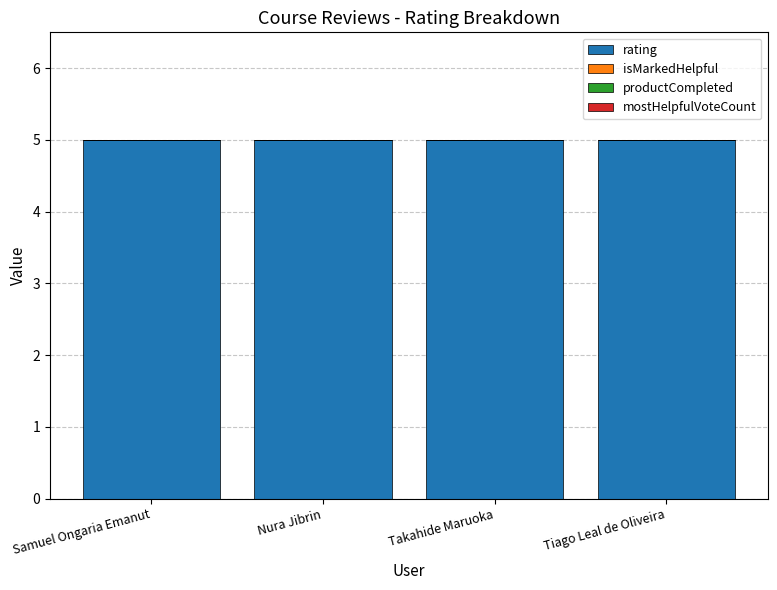

At how many categories does at least one series exceed 4?

4